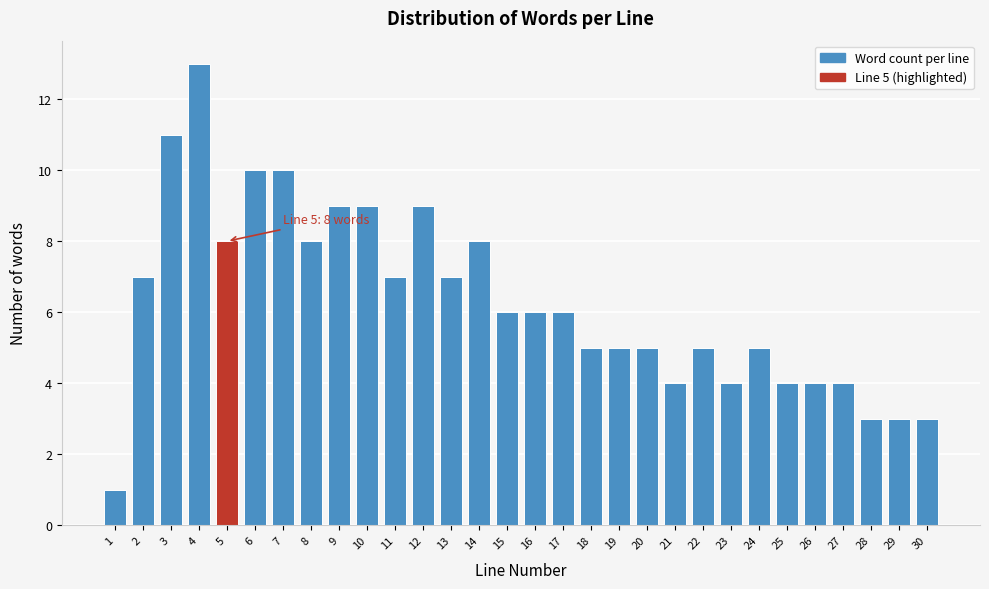

Reading left to right, extract all data points from this chart.

1	7	11	13	8	10	10	8	9	9	7	9	7	8	6	6	6	5	5	5	4	5	4	5	4	4	4	3	3	3